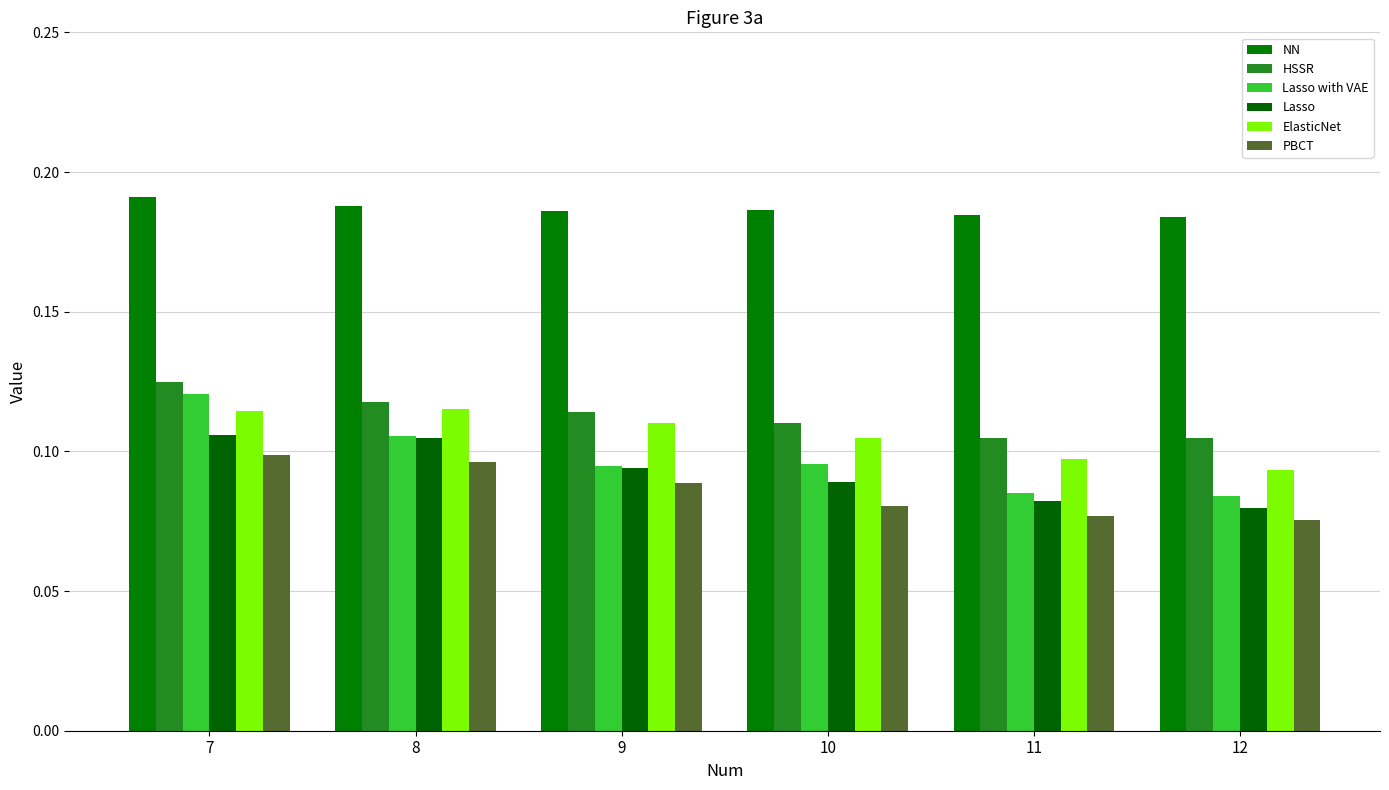

Which series has the largest total across all categories?

NN